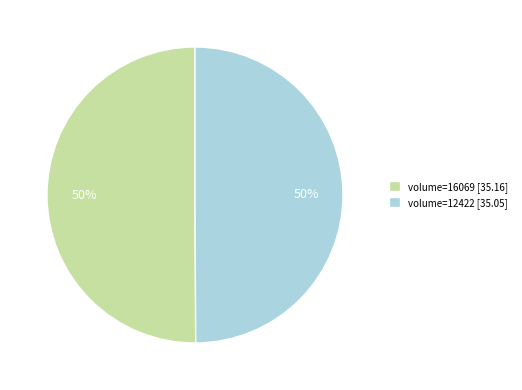

What percentage is the volume=12422 [35.05] slice, to the nearest percent?

50%